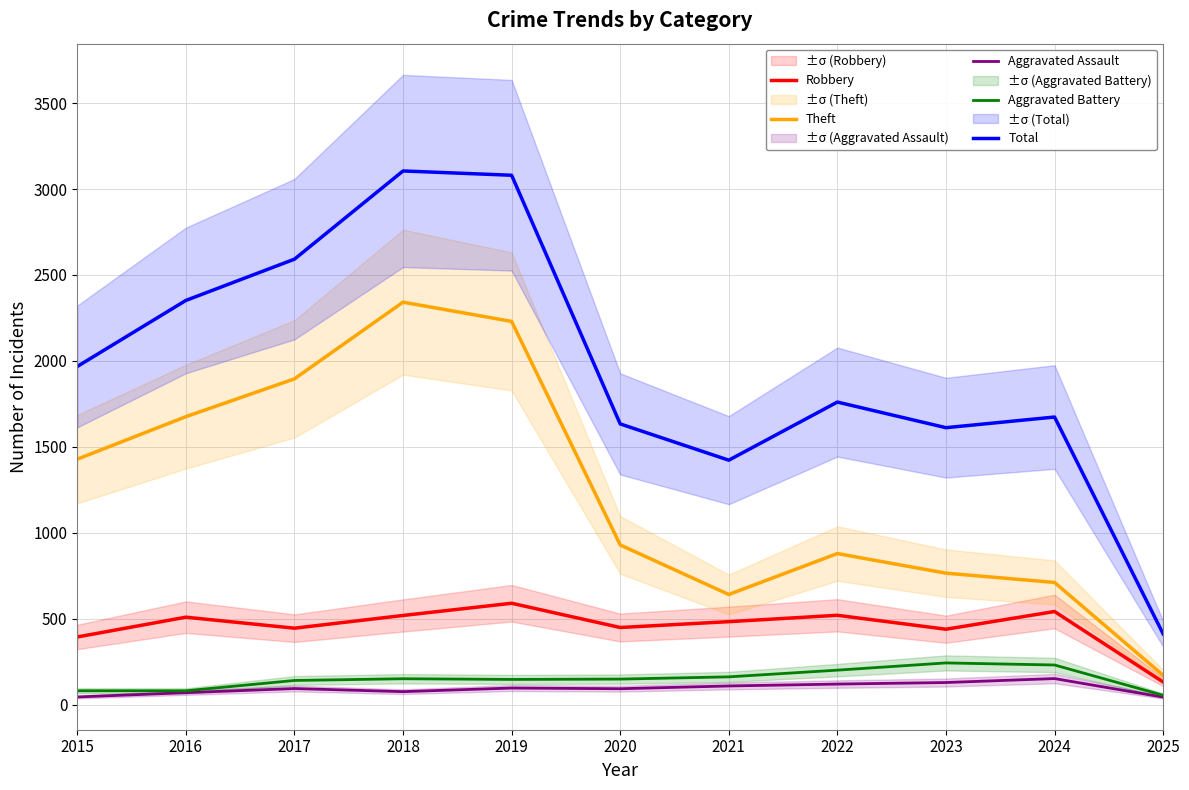

True or false: Robbery and Total cross at least once.

False